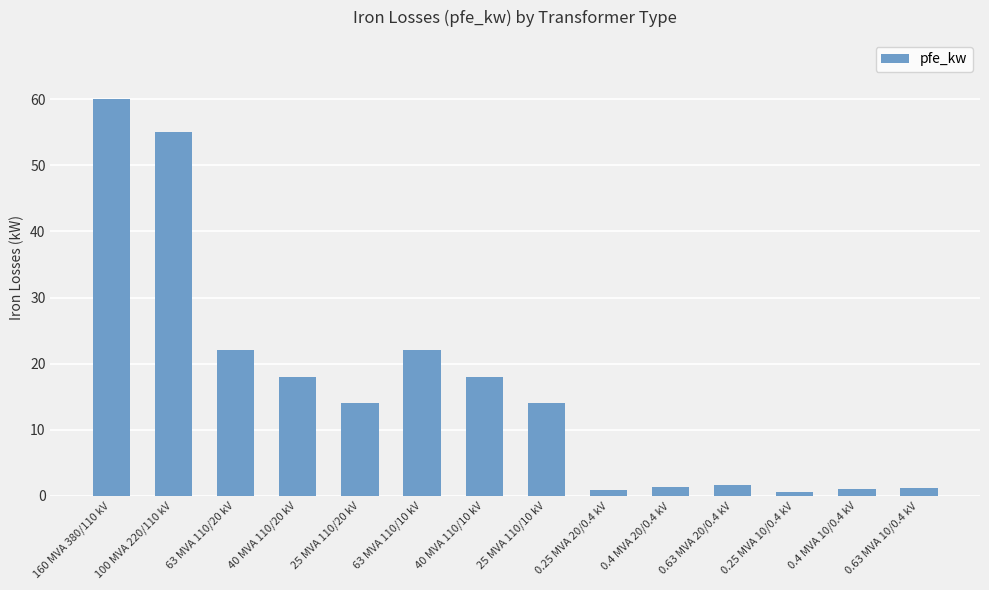

What is the label of the 5th bar from the left?

25 MVA 110/20 kV